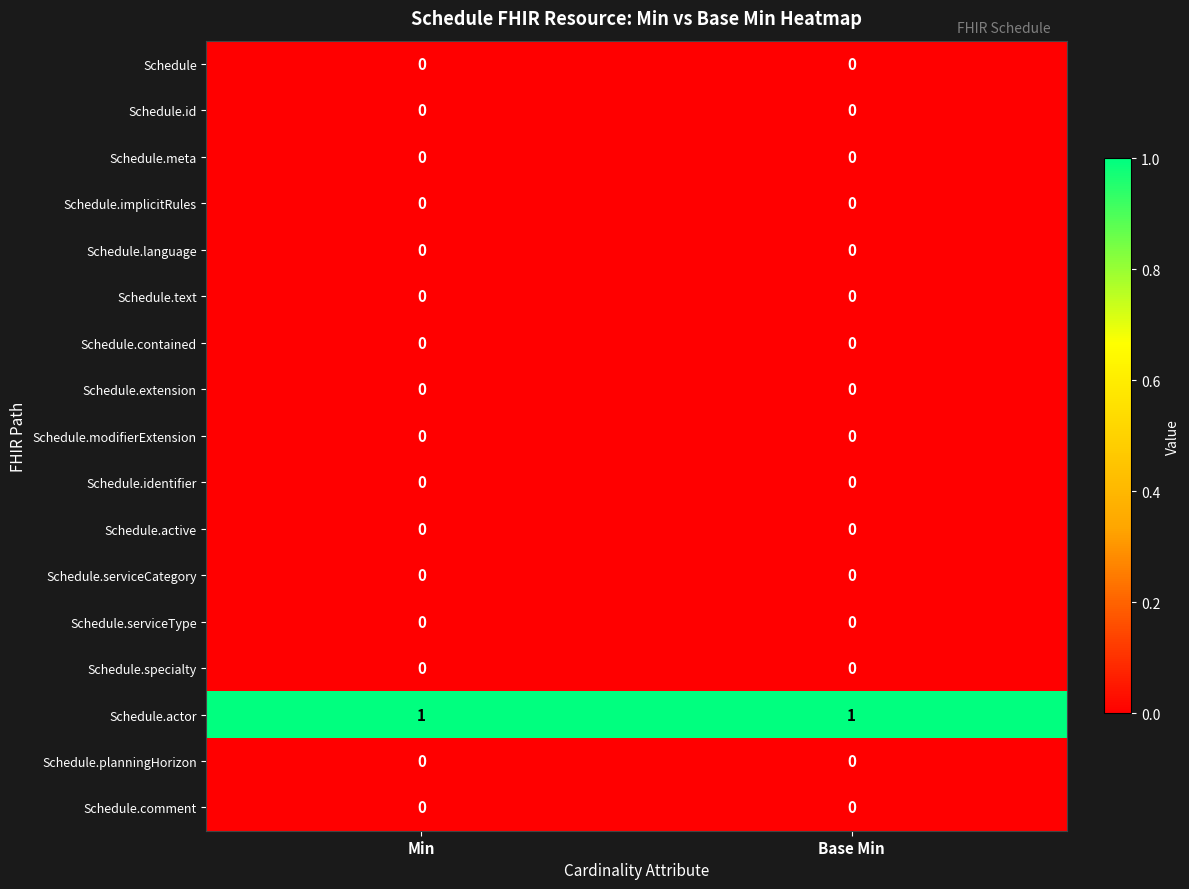

Which series has the largest total across all categories?

Schedule.actor